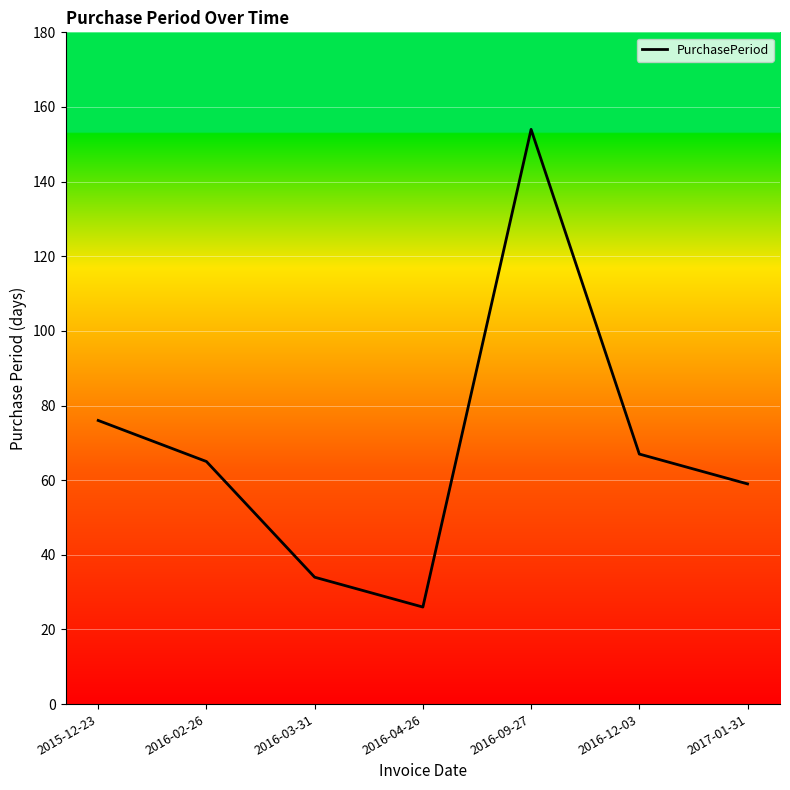

Rank the categories by value from lowest to highest.

2016-04-26, 2016-03-31, 2017-01-31, 2016-02-26, 2016-12-03, 2015-12-23, 2016-09-27